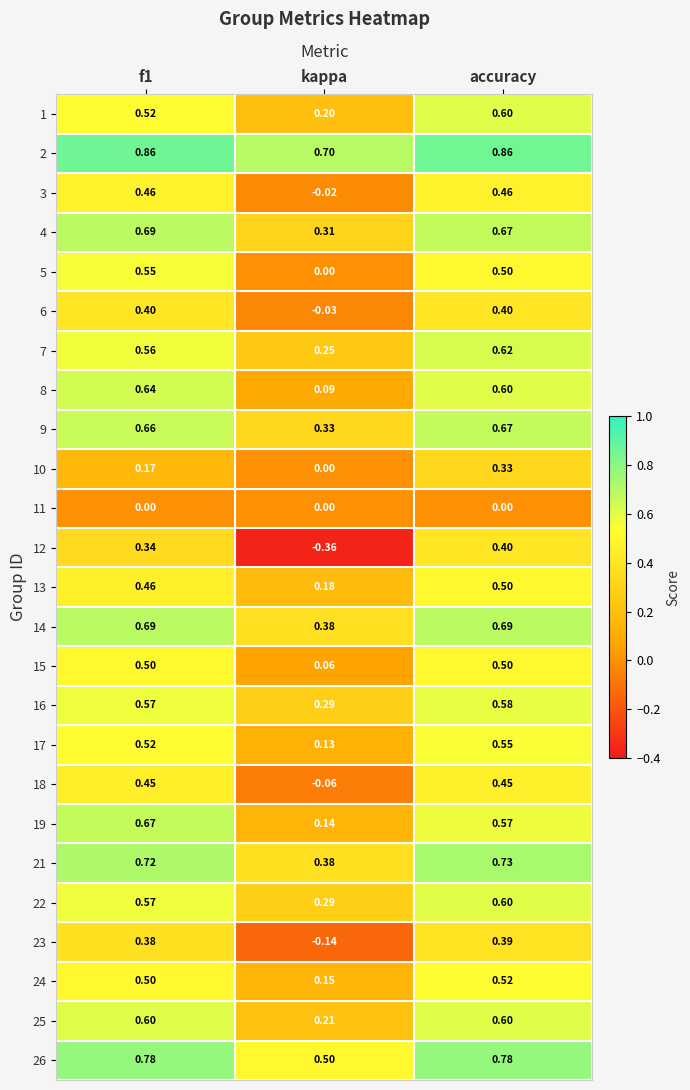

Is the value of 13 at accuracy greater than the value of 12 at f1?

Yes